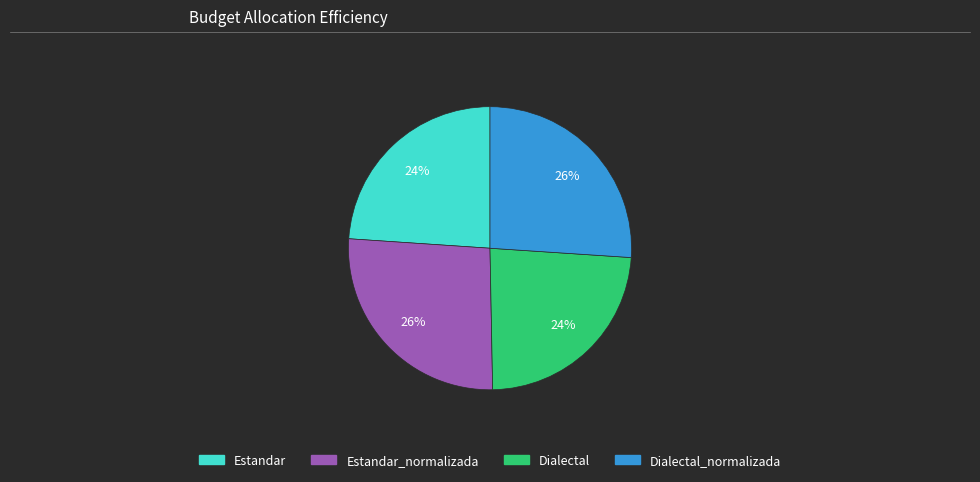

To the nearest percent, what is the average slice percentage?

25%